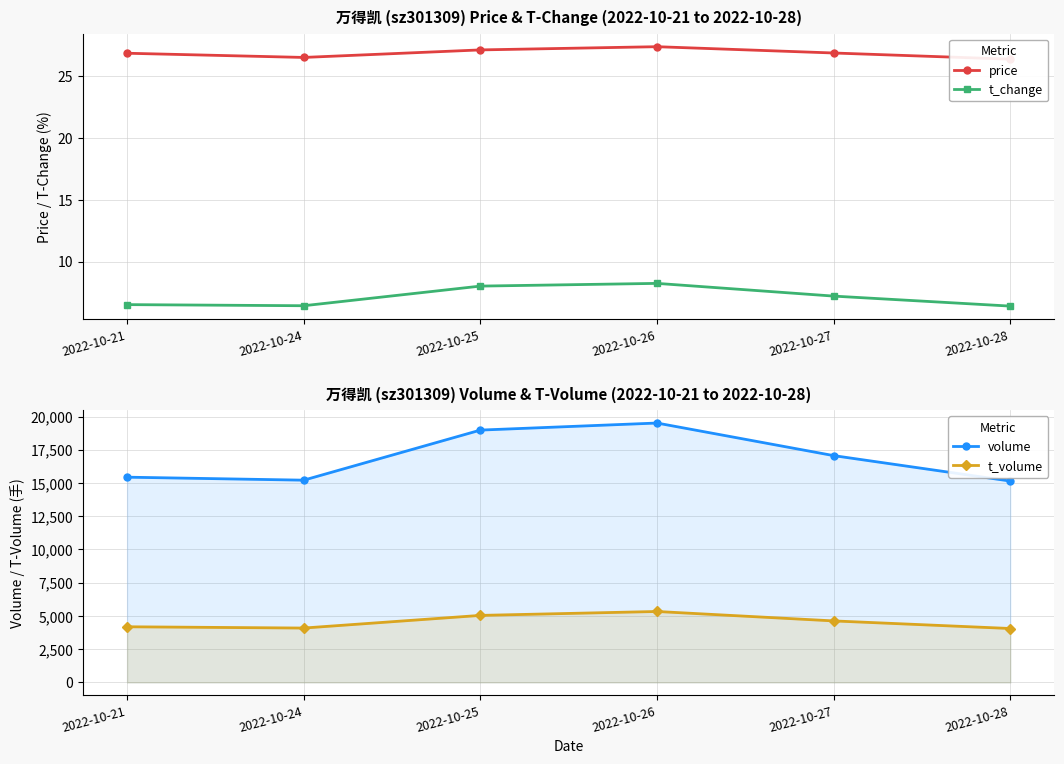

How many lines are shown in the chart?

4